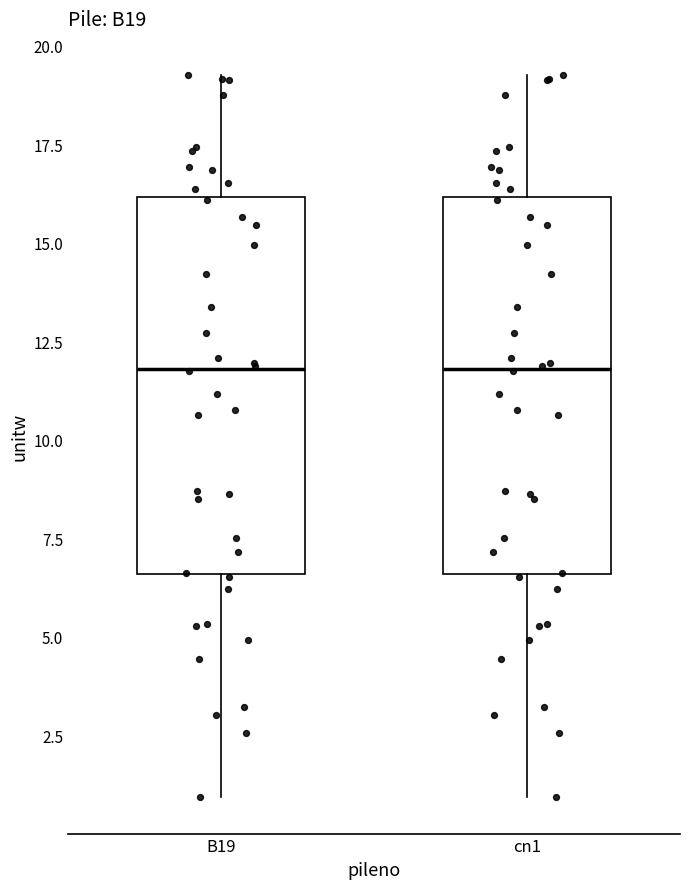

Reading left to right, transcribe this box plot: for each box, give where its median line is, the range the box spans, and where its two whiskers end, as read against the y-axis. The values are not printed on the chart, so give them approximately, as read against the axis.

B19: median 12.0, box 6.5 to 16.0, whiskers 1.0 to 19.5
cn1: median 12.0, box 6.5 to 16.0, whiskers 1.0 to 19.5